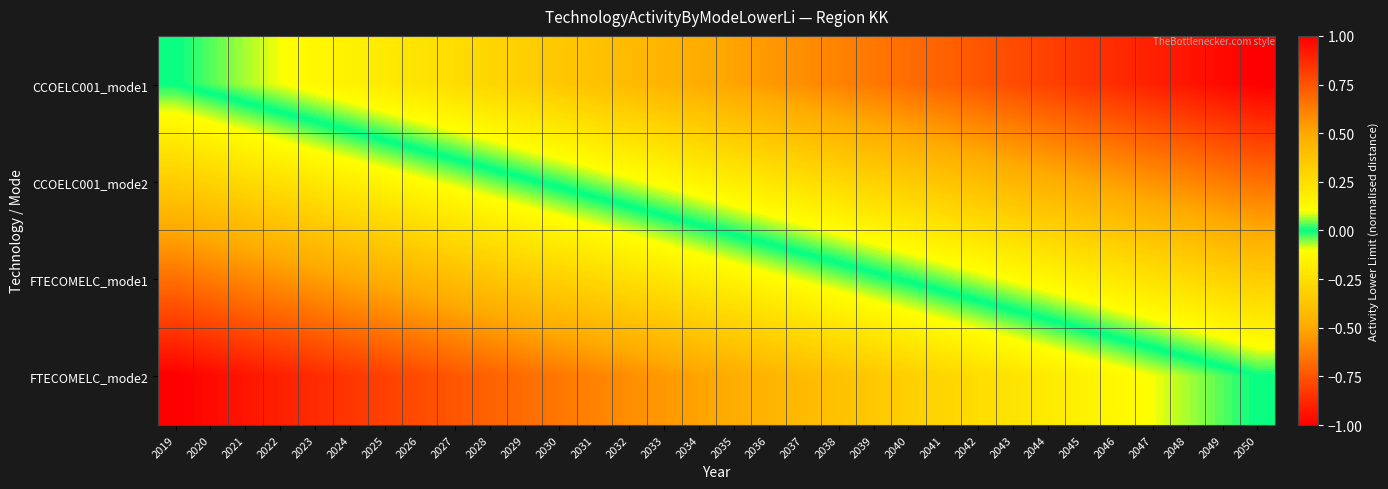

Which series has the widest spread of values?

CCOELC001_mode1